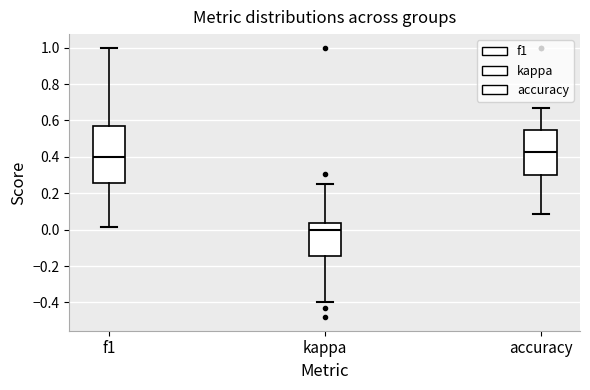

Where is the lower edge of the box for f1 on the y-axis? The values are not printed on the chart, so give them approximately, as read against the axis.

0.26